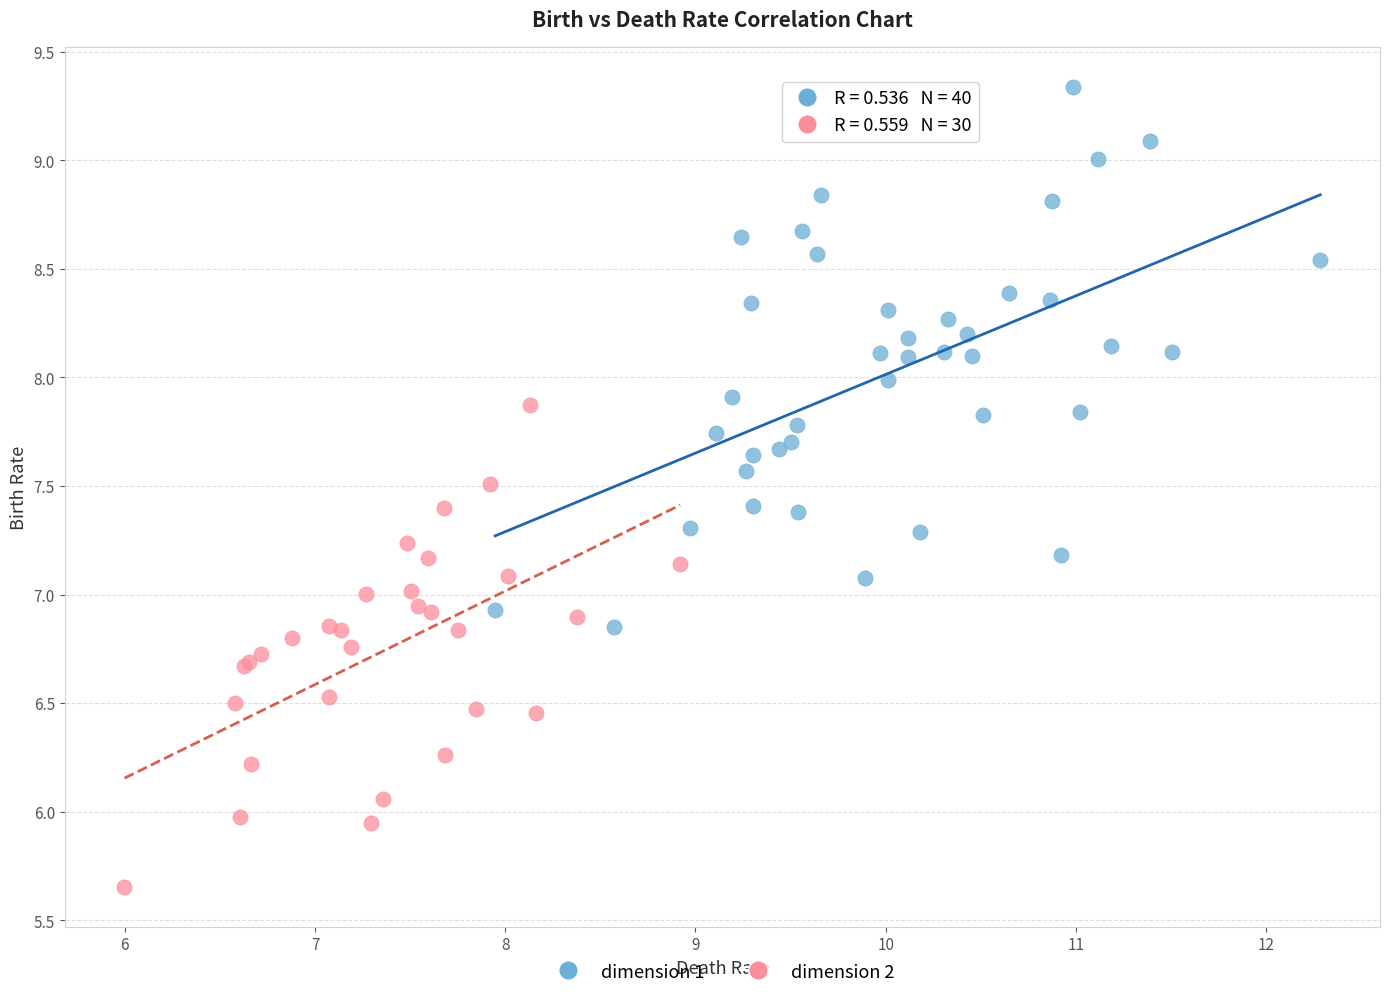

Which series contains the highest Y value?

dimension 1